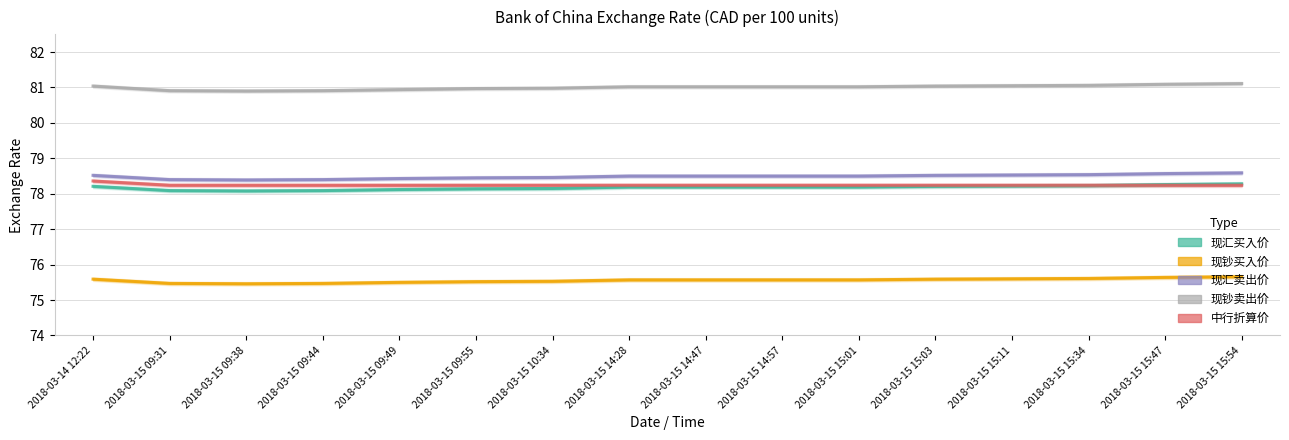

True or false: 现钞买入价 has more than 2 interior local peaks.

False